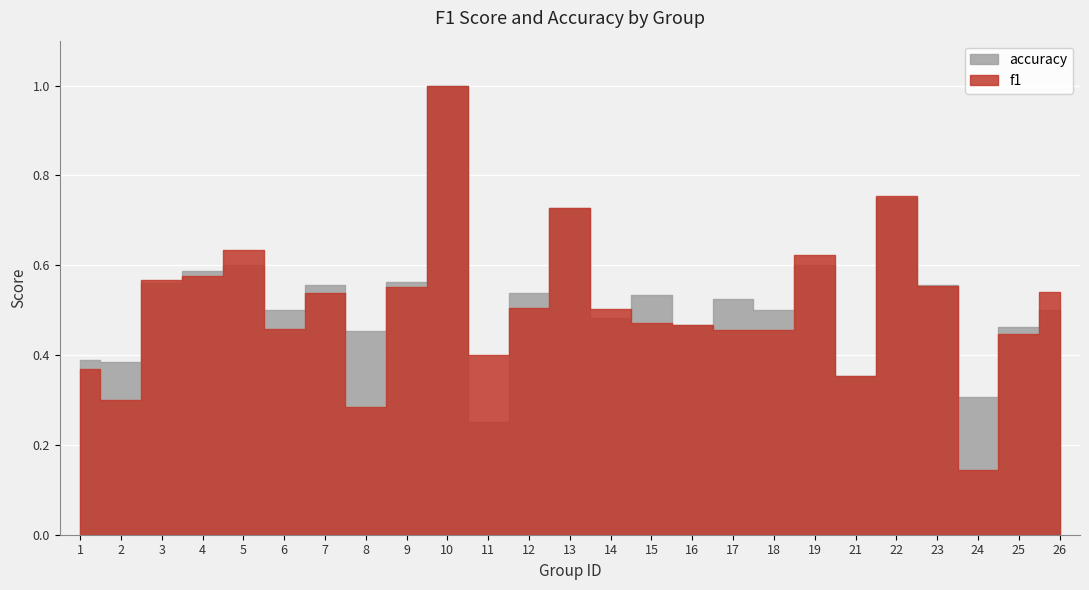

Is it true that f1 equals 0.2 at 26?

False